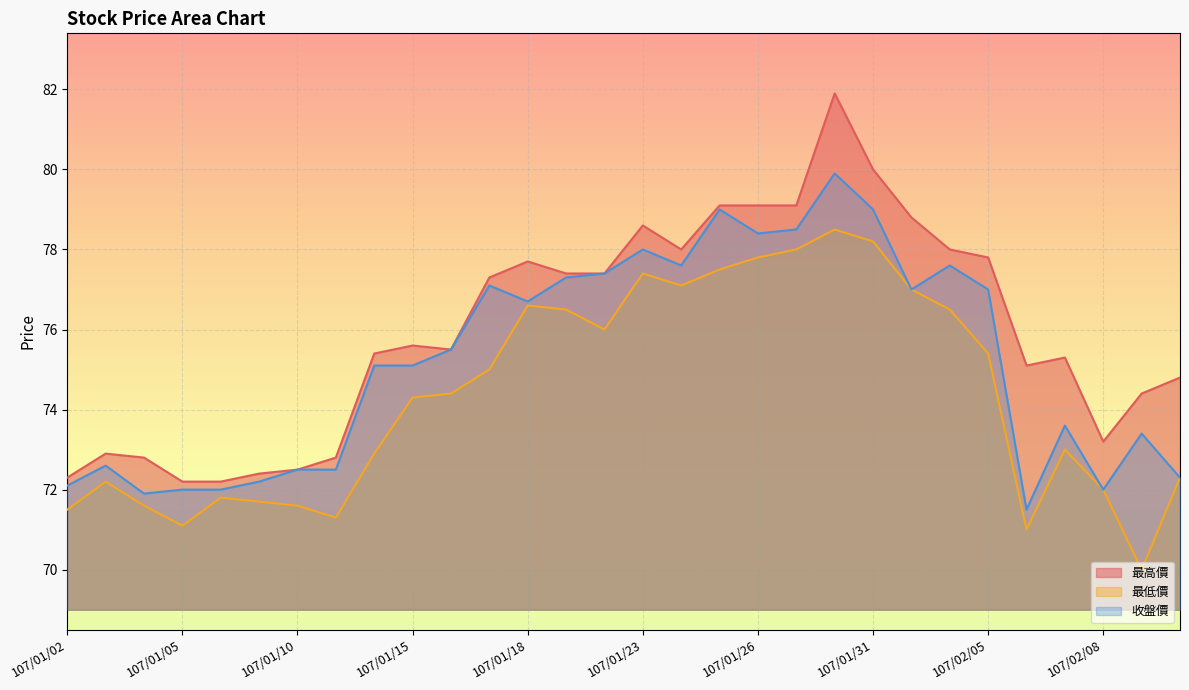

Is it true that 最低價 equals 24.8 at 107/01/26?

False